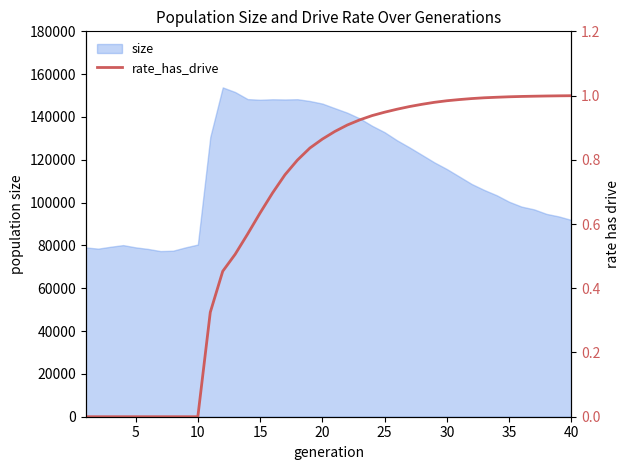

What is the minimum value for size?

77365